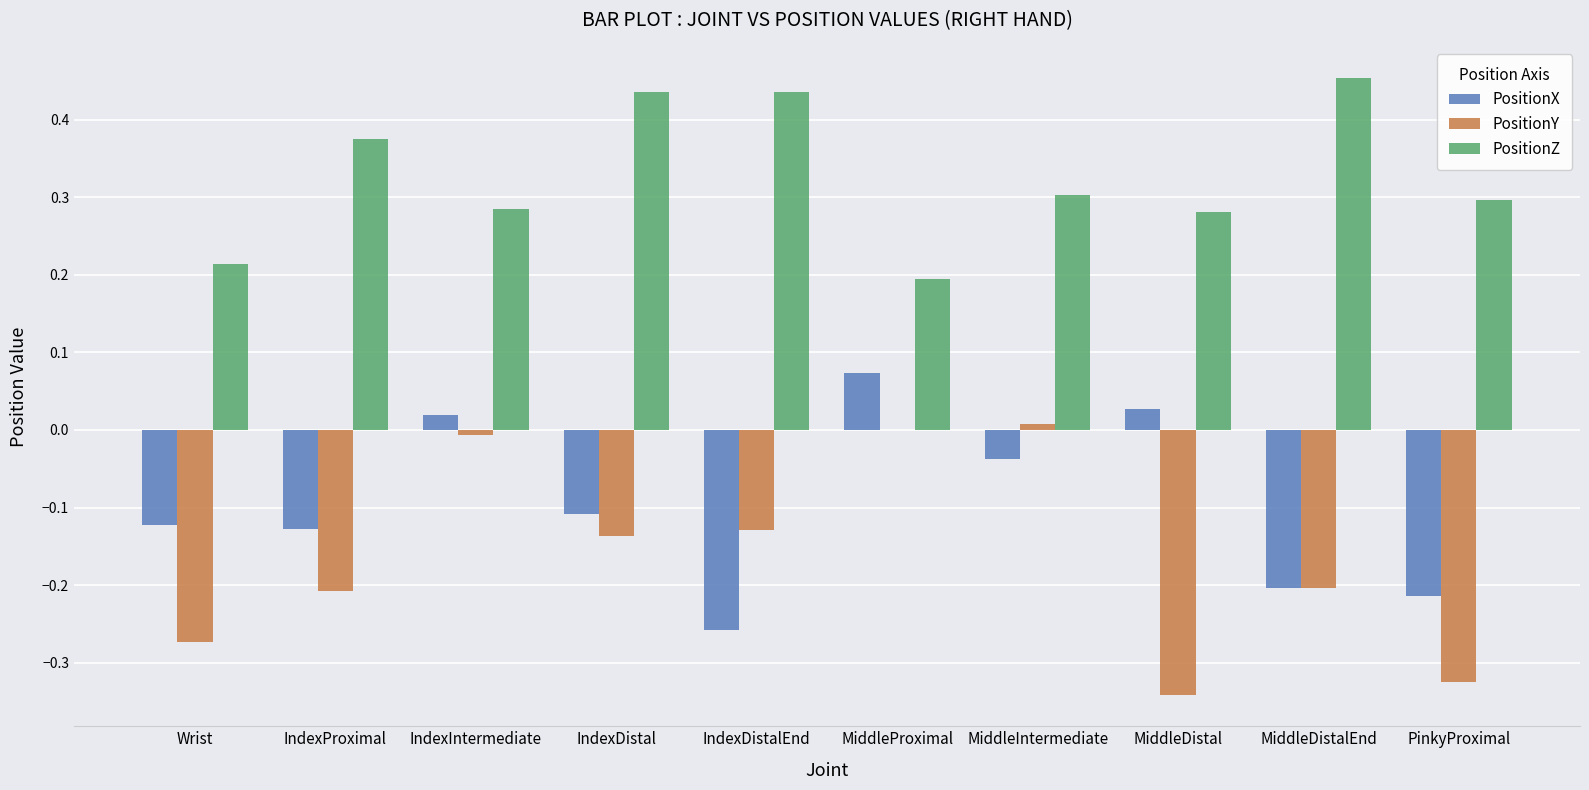

At which category does the chart reach its peak across all series?

MiddleDistalEnd